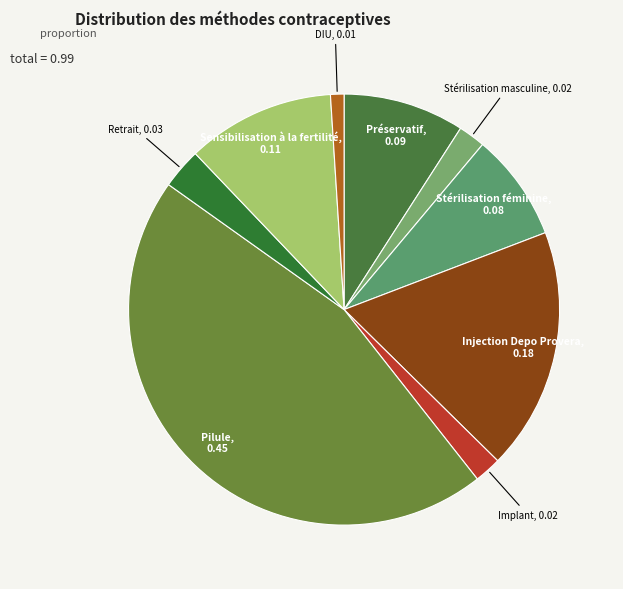

Is there any slice that represents more than half of the pie?

No